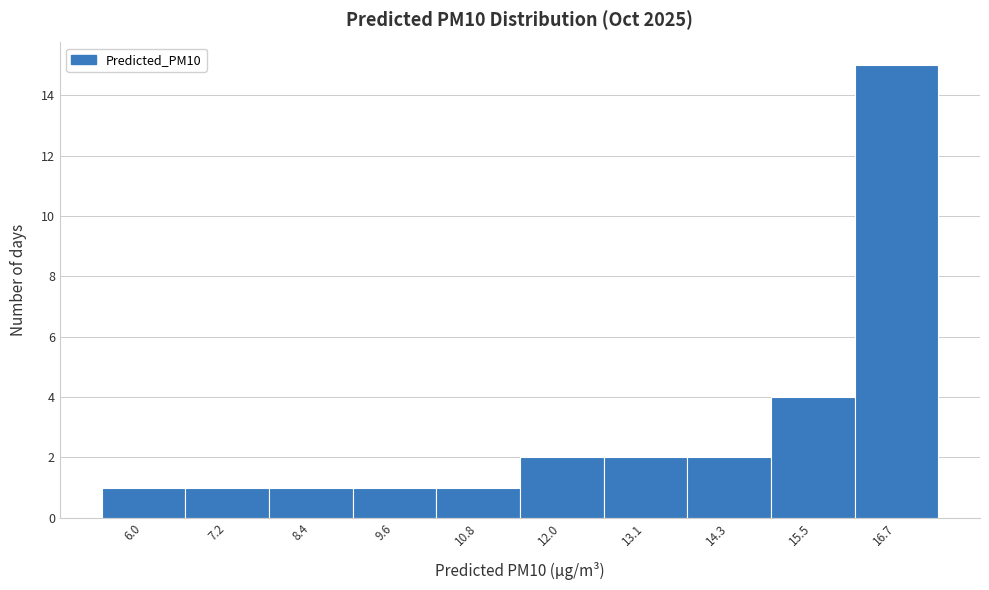

Reading left to right, list all the values displayed in this chart.

1	1	1	1	1	2	2	2	4	15